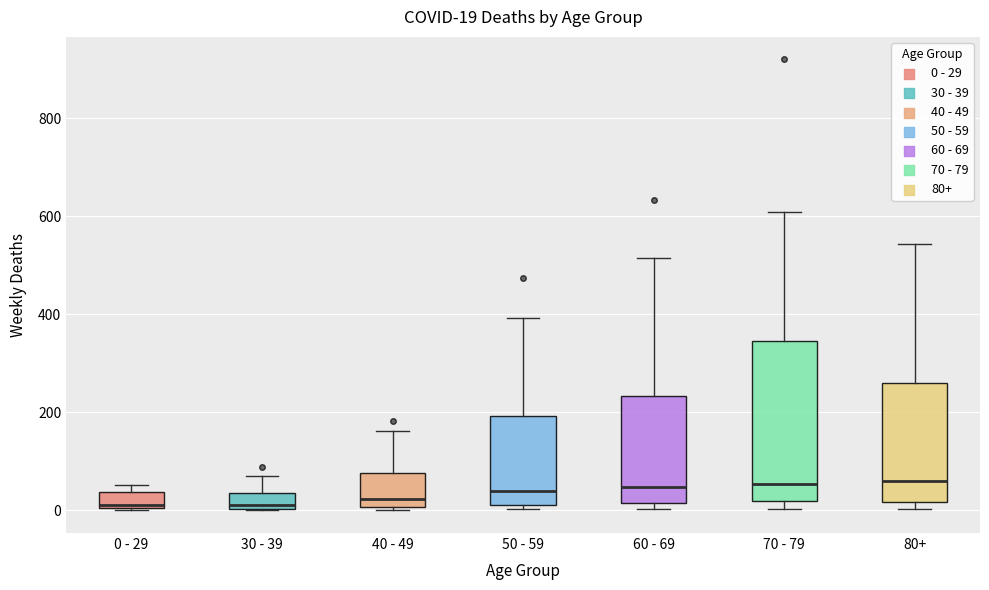

Which box is the tallest, from its lower edge to its upper edge?

70 - 79